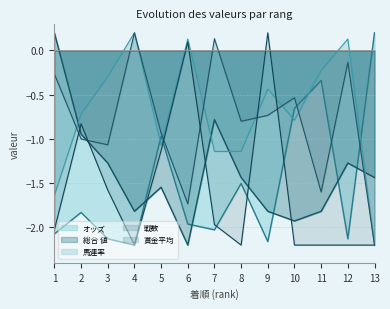

How many data points in 総合 値 are less than -1?

10